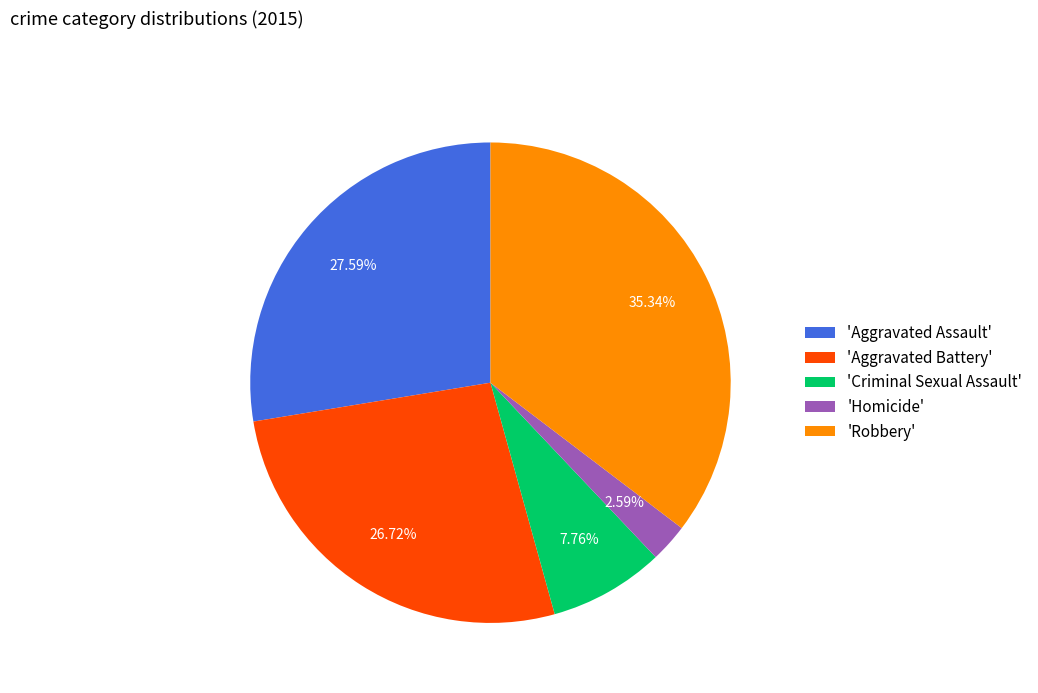

Which has a higher value, 'Aggravated Assault' or 'Homicide'?

'Aggravated Assault'